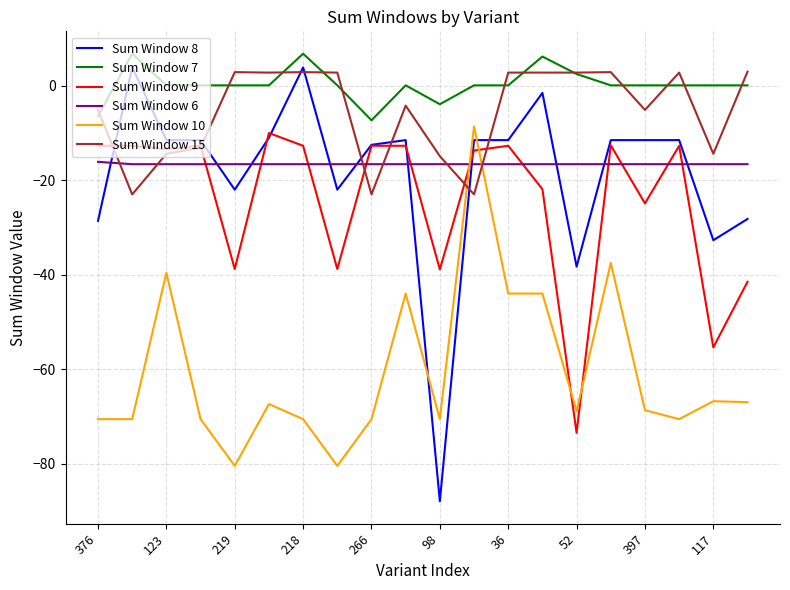

Which series has the largest range (max minus min)?

Sum Window 8